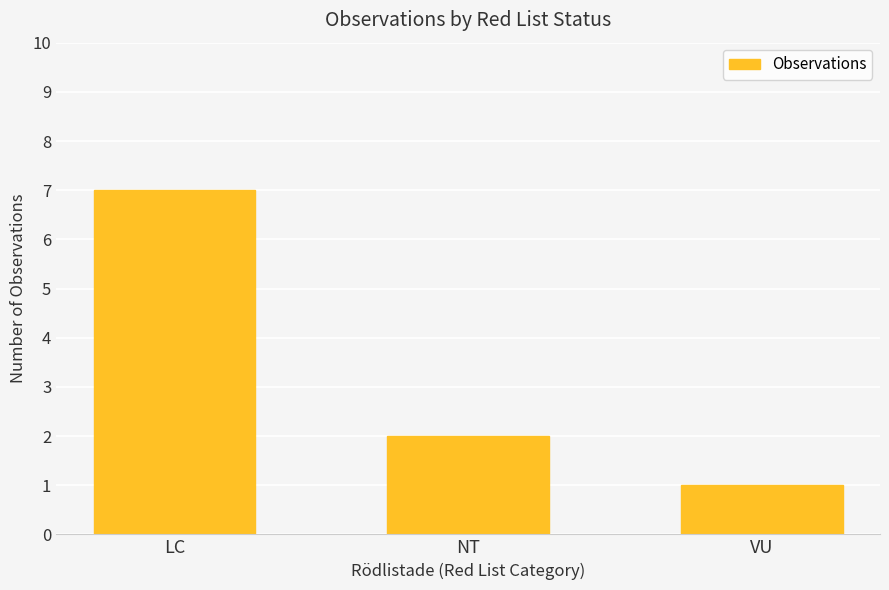

True or false: the data shows 7 at LC.

True